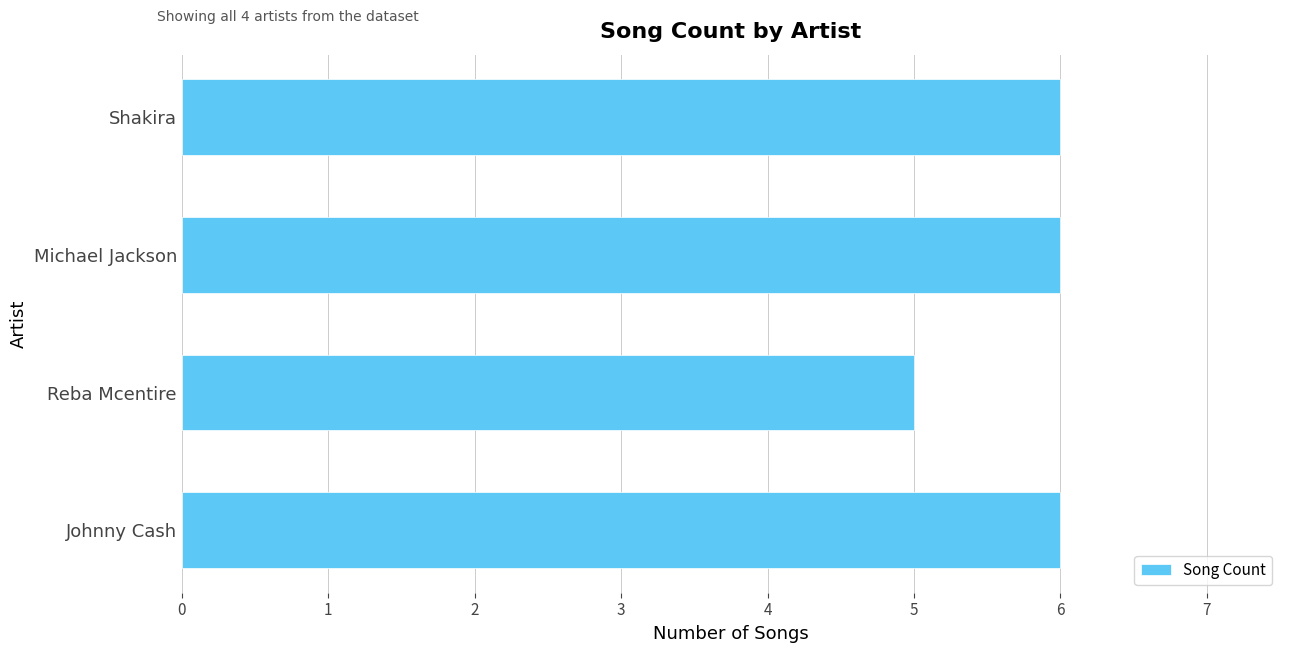

What is the difference between the maximum and minimum values?

1